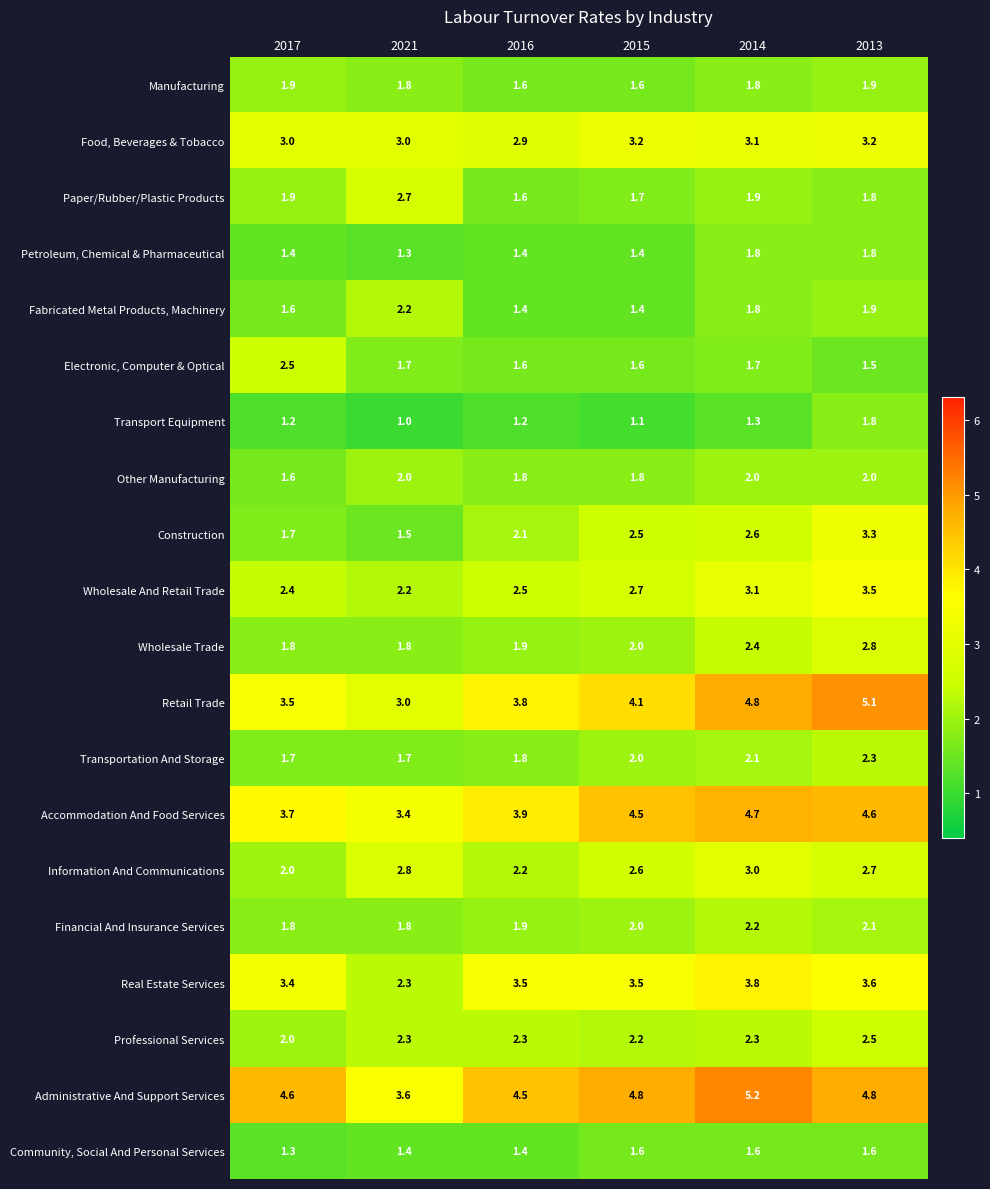

What is the difference between the maximum and minimum values in the Retail Trade series?

2.1